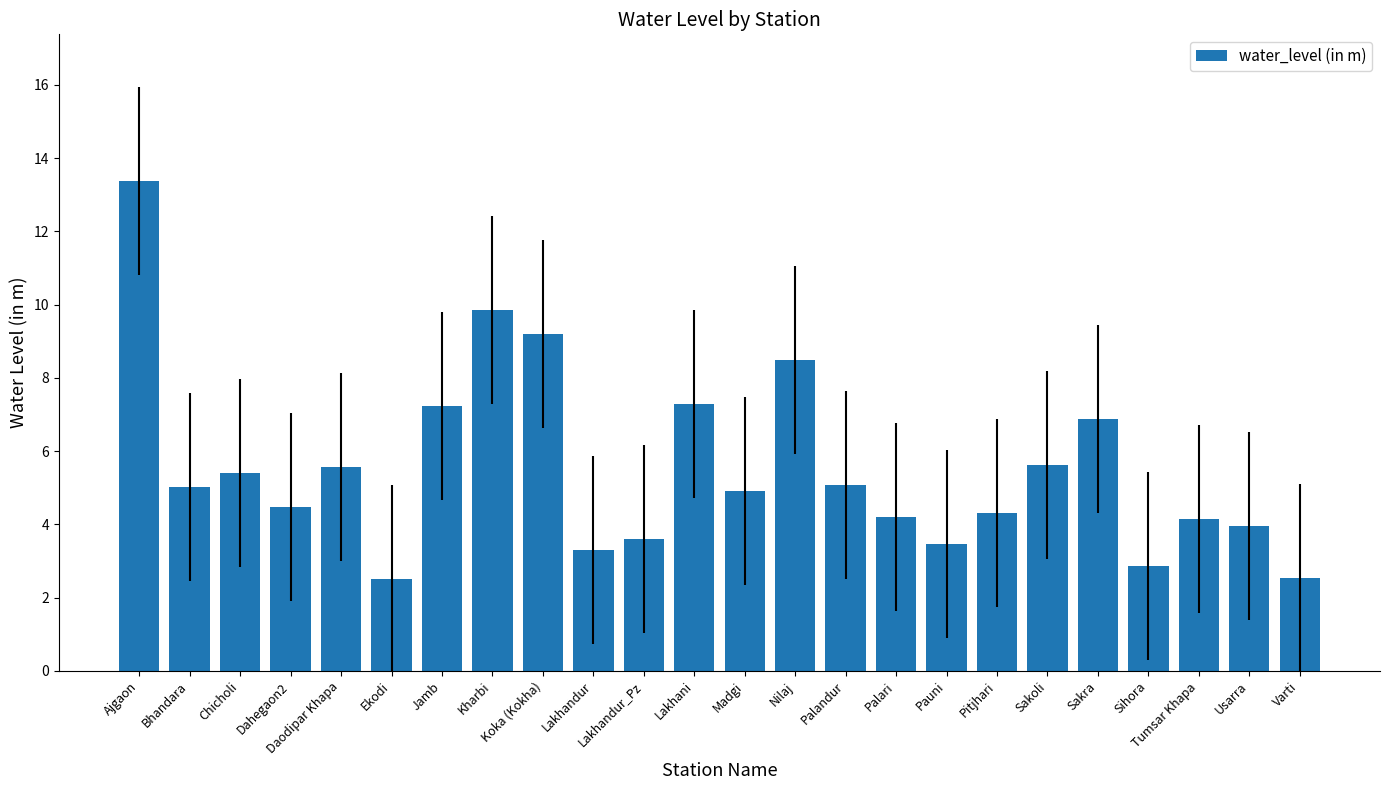

The chart shows a value of 4.9 at Pauni. True or false?

False